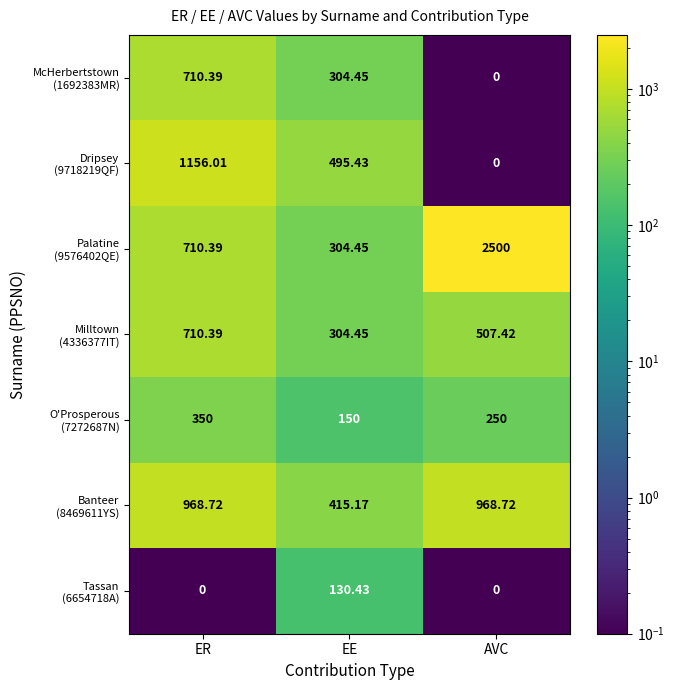

At which category is the sum across all series the highest?

ER